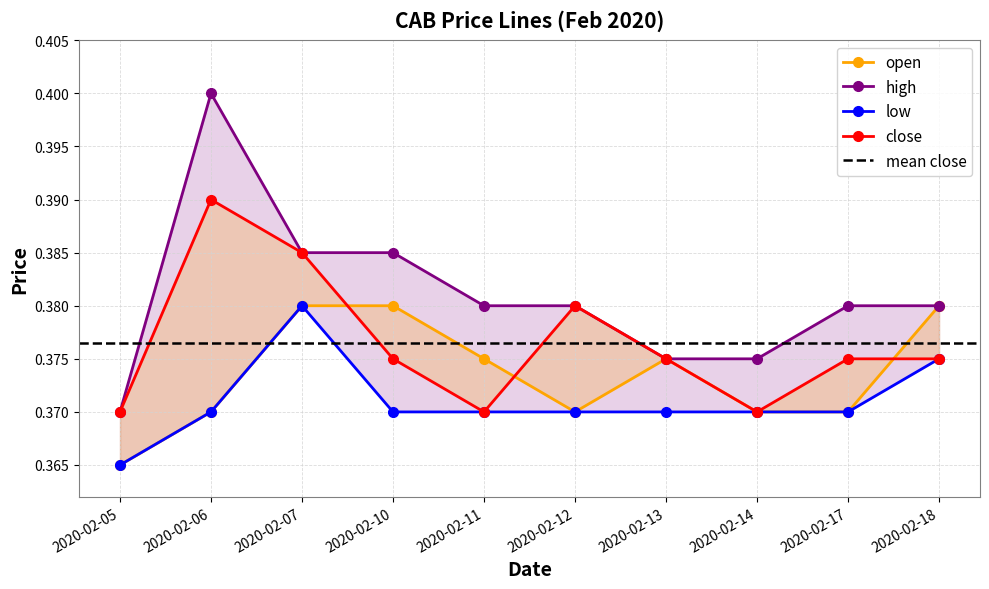

Which label corresponds to the smallest value in the chart?

2020-02-05